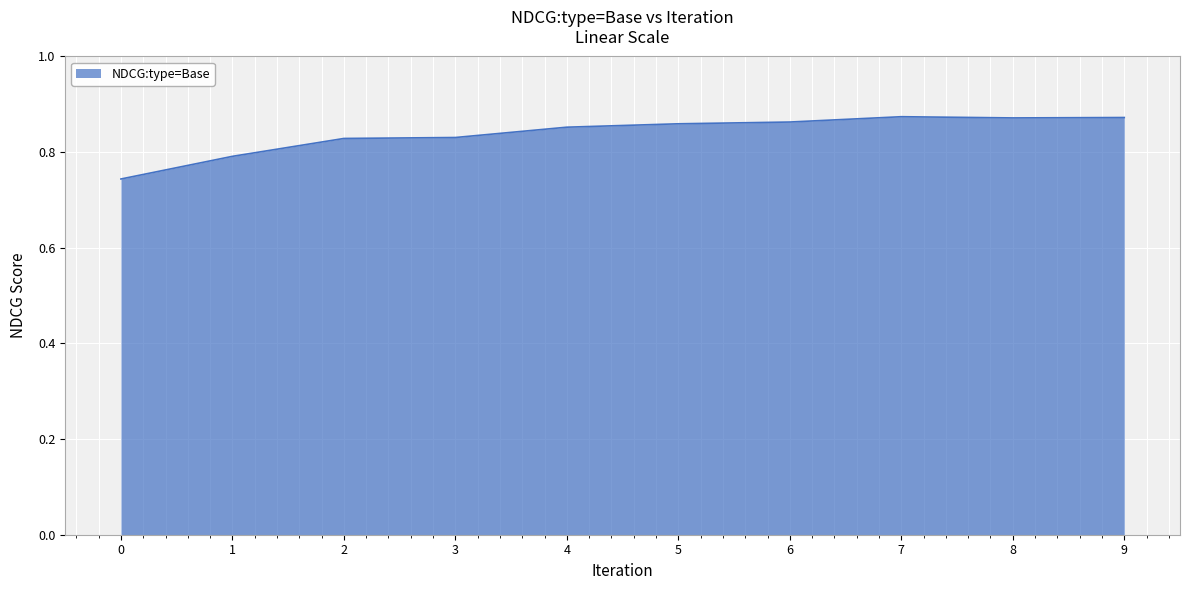

Is it true that the value at 9 is 0.6?

False